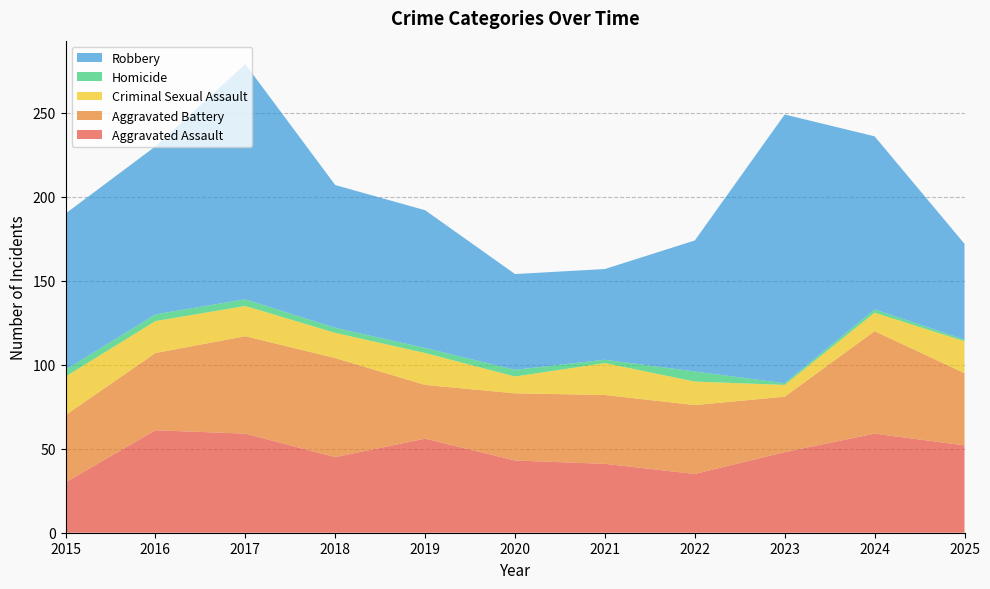

Reading left to right, extract all data points from this chart.

Aggravated Assault: 30	61	59	45	56	43	41	35	48	59	52
Aggravated Battery: 40	46	58	59	32	40	41	41	33	61	43
Criminal Sexual Assault: 23	19	18	15	19	10	19	14	7	11	19
Homicide: 4	4	4	3	3	4	2	6	1	2	1
Robbery: 93	100	140	85	82	57	54	78	160	103	57